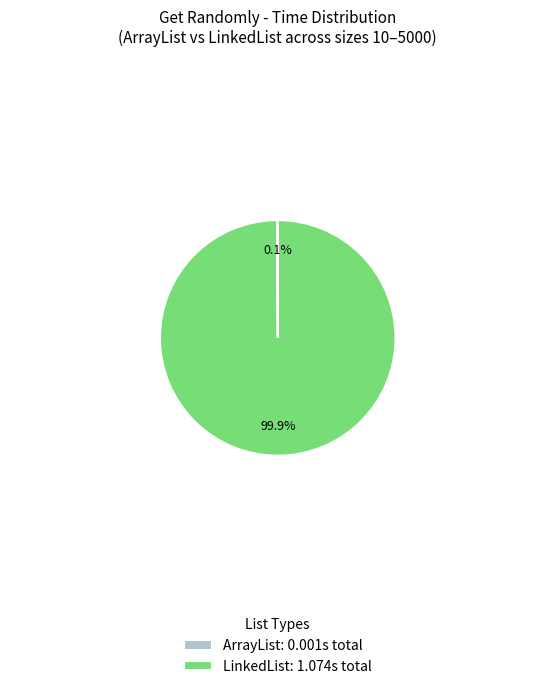

Which category accounts for the majority?

LinkedList: 1.074s total